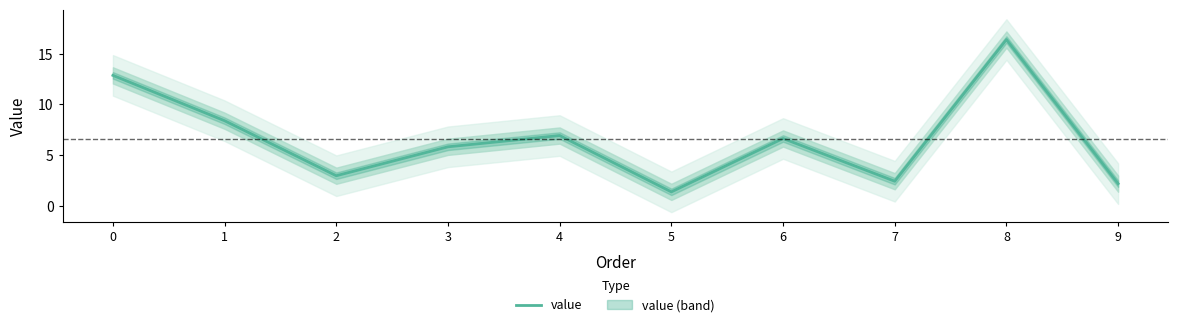

Reading left to right, list all the values displayed in this chart.

12.9	8.4	3.0	5.8	6.9	1.4	6.6	2.4	16.4	2.2